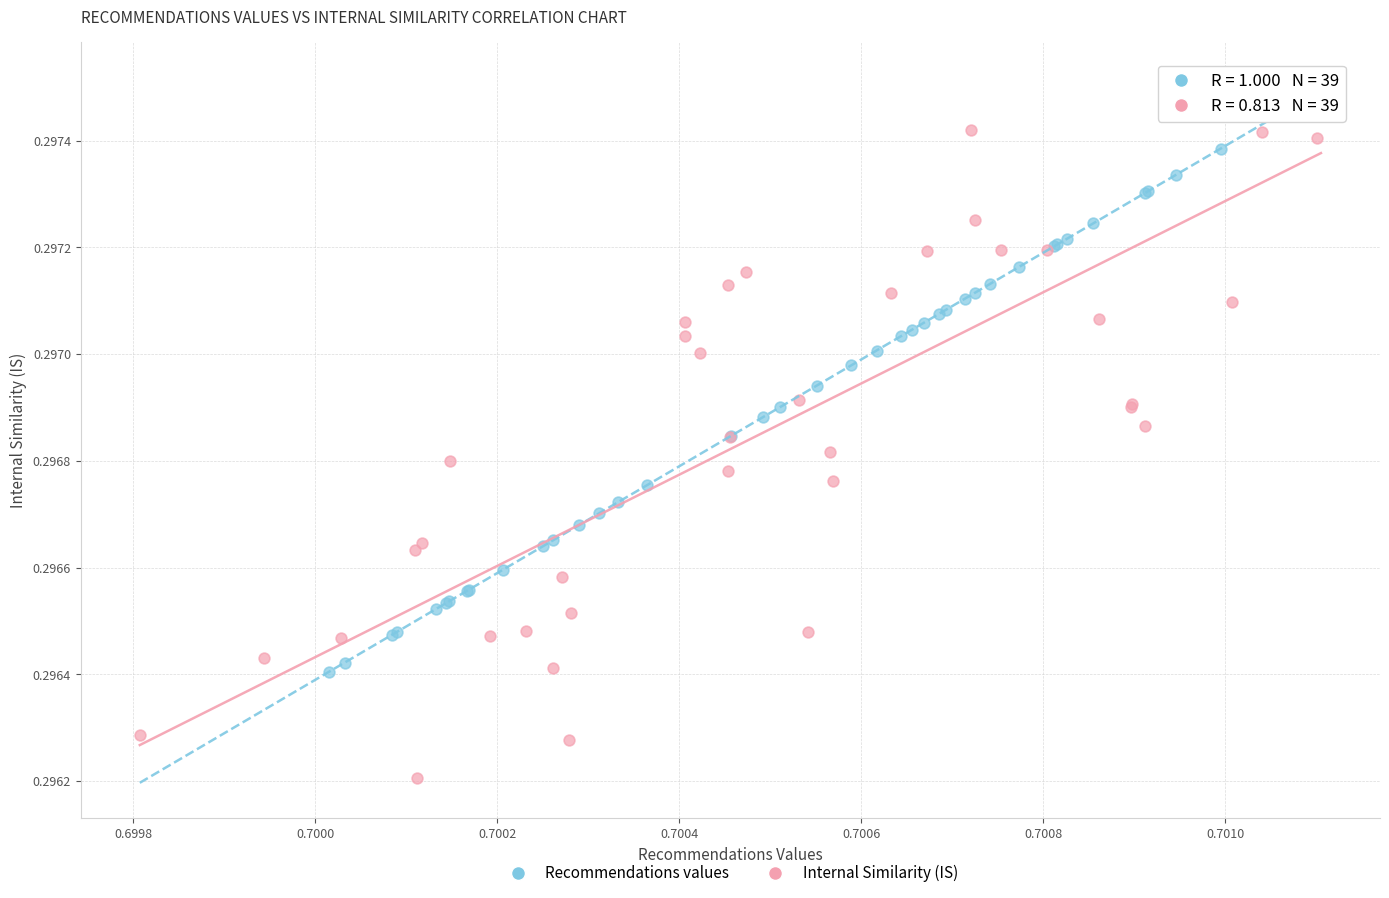

Which series contains the lowest Y value?

Internal Similarity (IS)